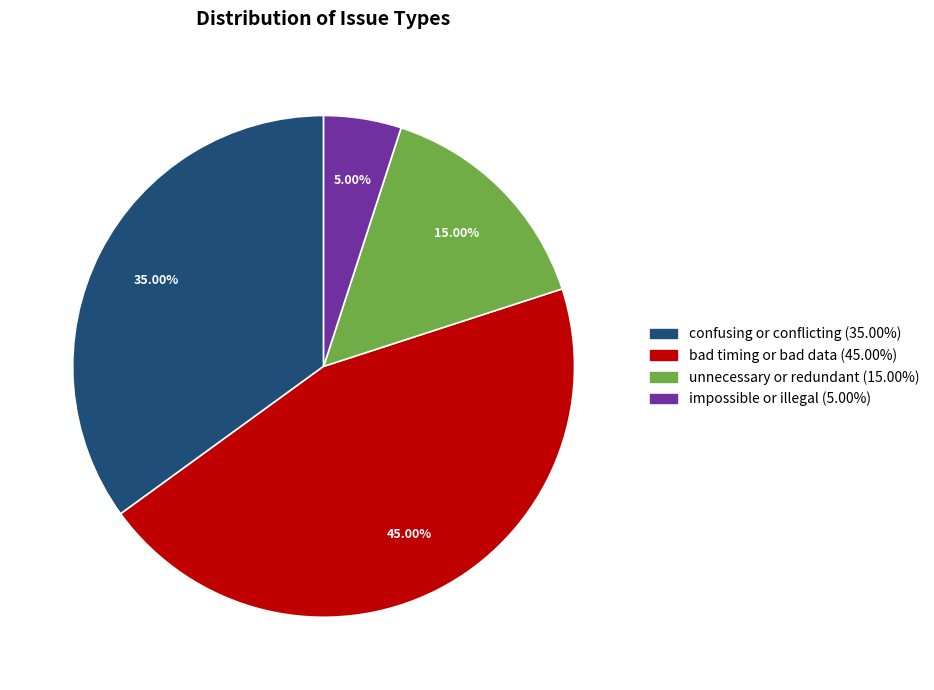

Rank the categories by value from lowest to highest.

impossible or illegal, unnecessary or redundant, confusing or conflicting, bad timing or bad data